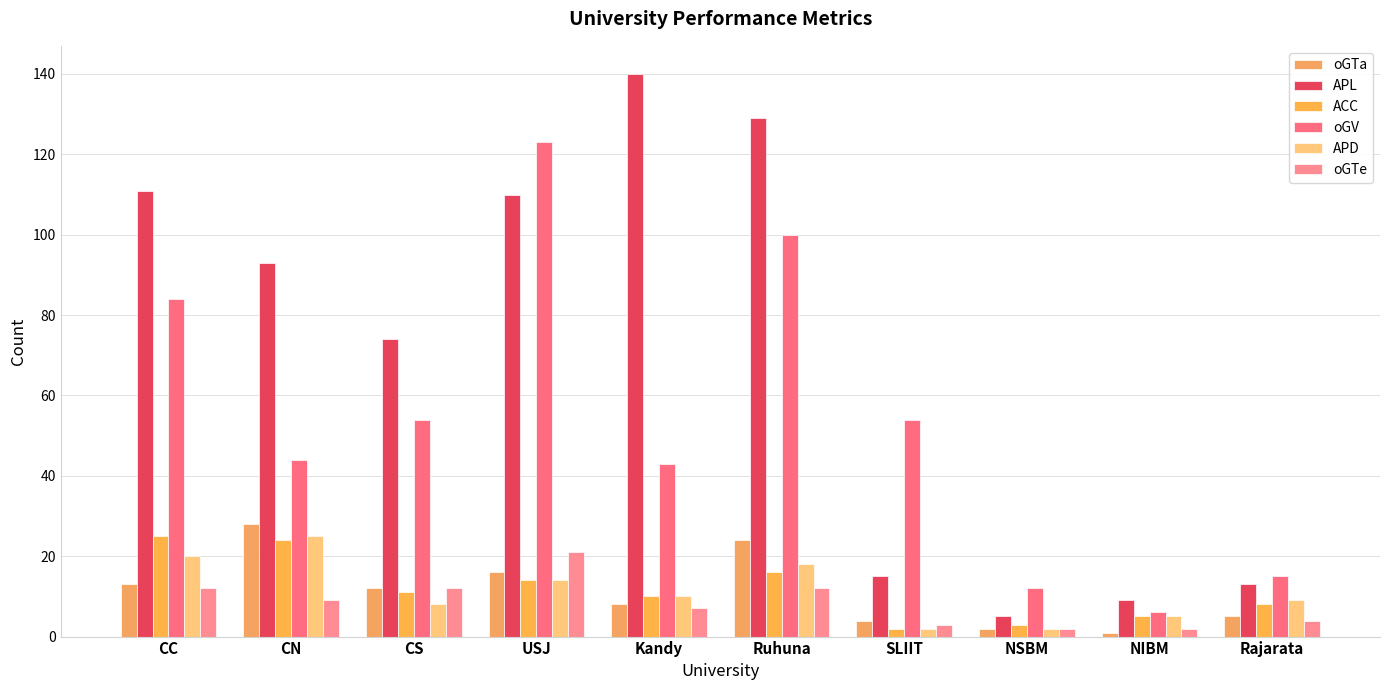

Between NSBM and NIBM, which is larger?

NSBM